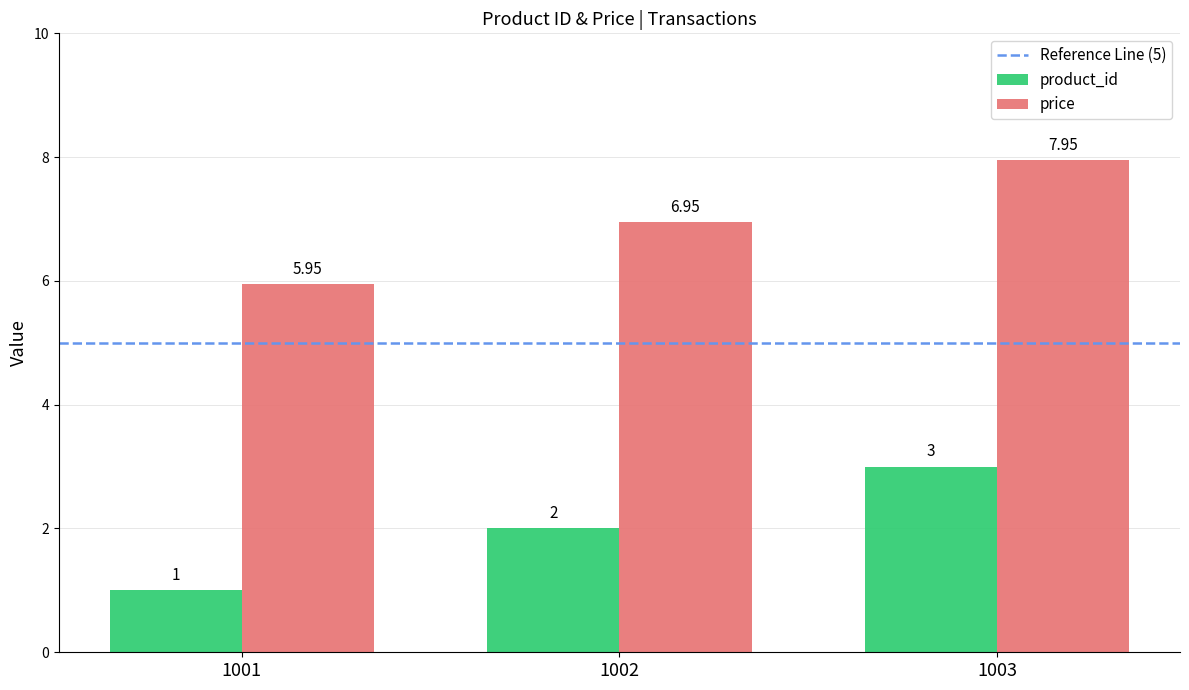

What is the difference between the maximum and minimum values in the price series?

2.0